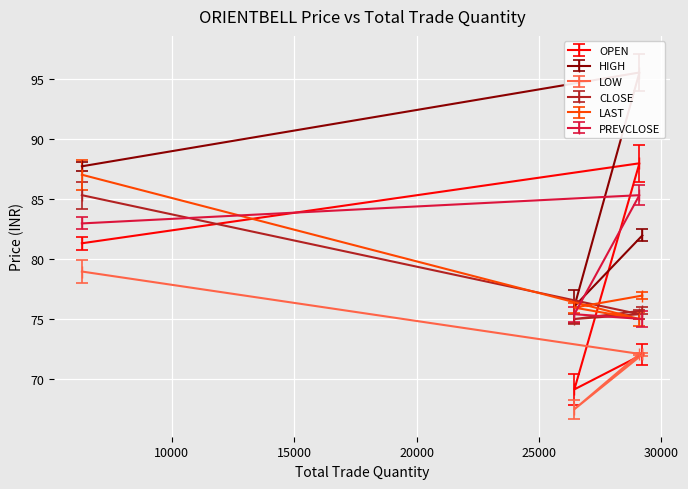

The value of CLOSE at 26446 is 20.7. True or false?

False